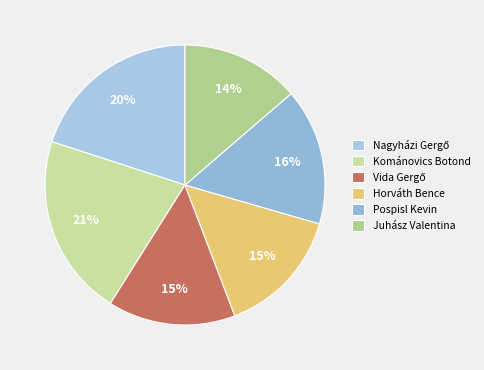

Is there a majority slice in this chart?

No